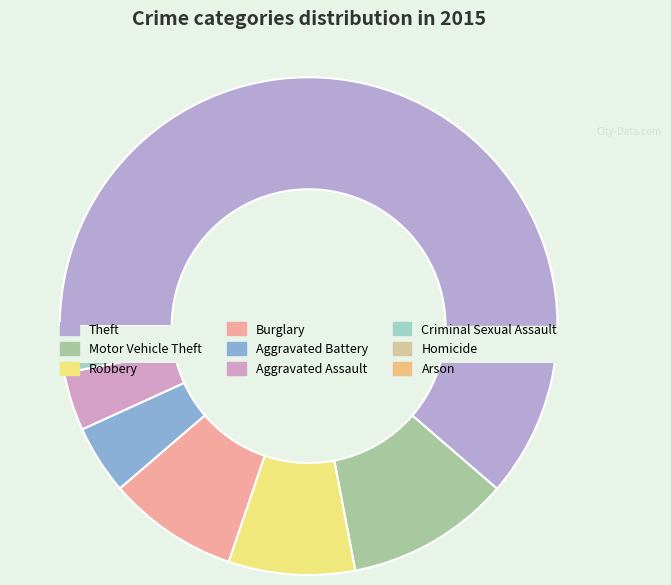

Is there a majority slice in this chart?

Yes